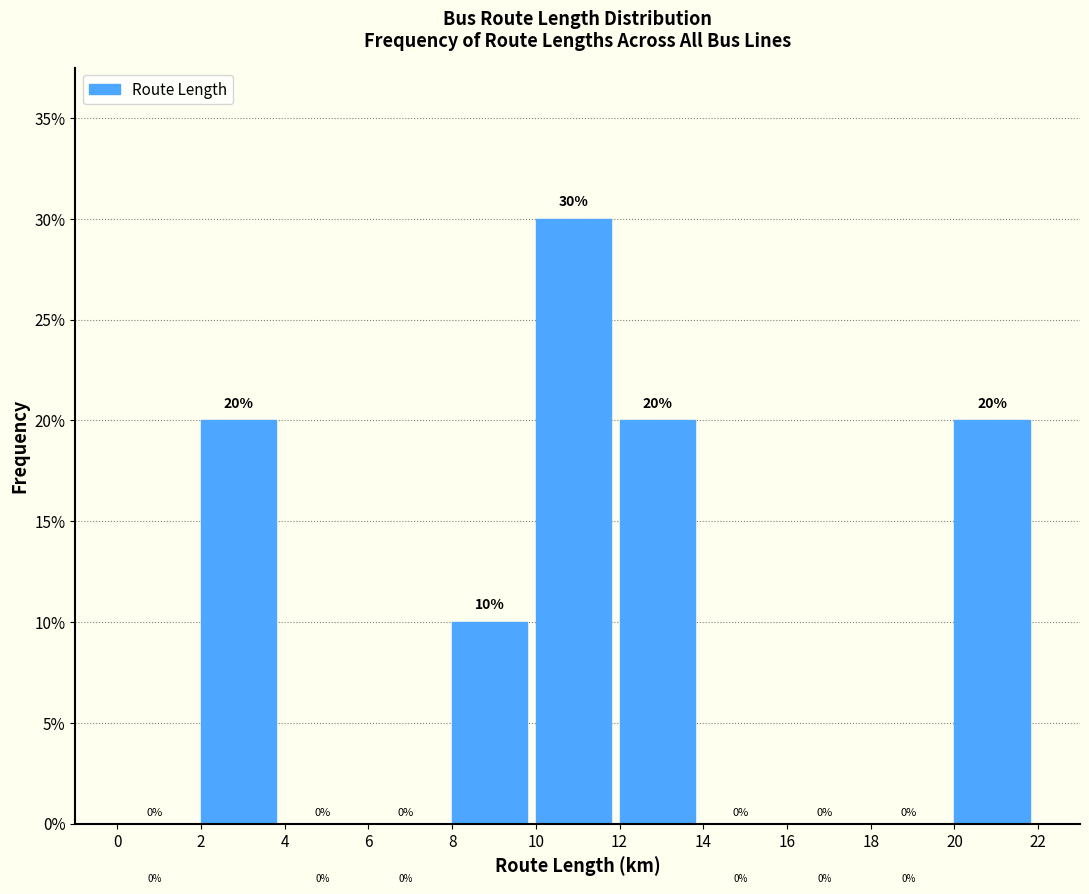

Reading left to right, list every bar in this chart as the range it spans on the x-axis followed by its height.

0 to 2: 0
2 to 4: 20
4 to 6: 0
6 to 8: 0
8 to 10: 10
10 to 12: 30
12 to 14: 20
14 to 16: 0
16 to 18: 0
18 to 20: 0
20 to 22: 20